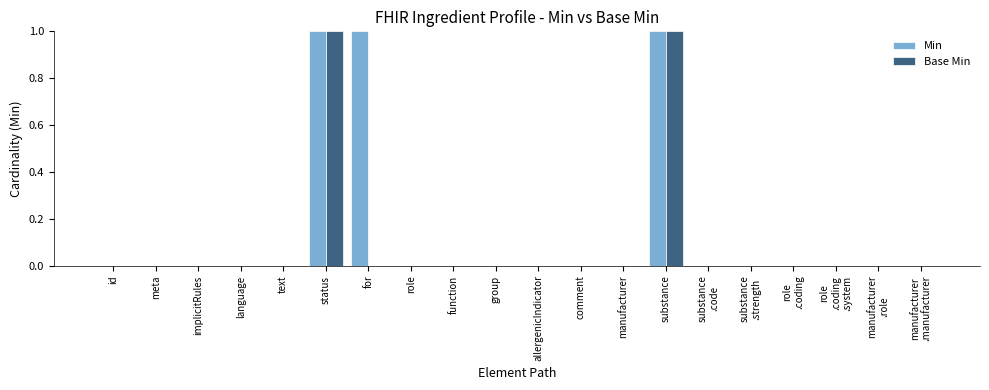

The value of Min at language is 0. True or false?

True